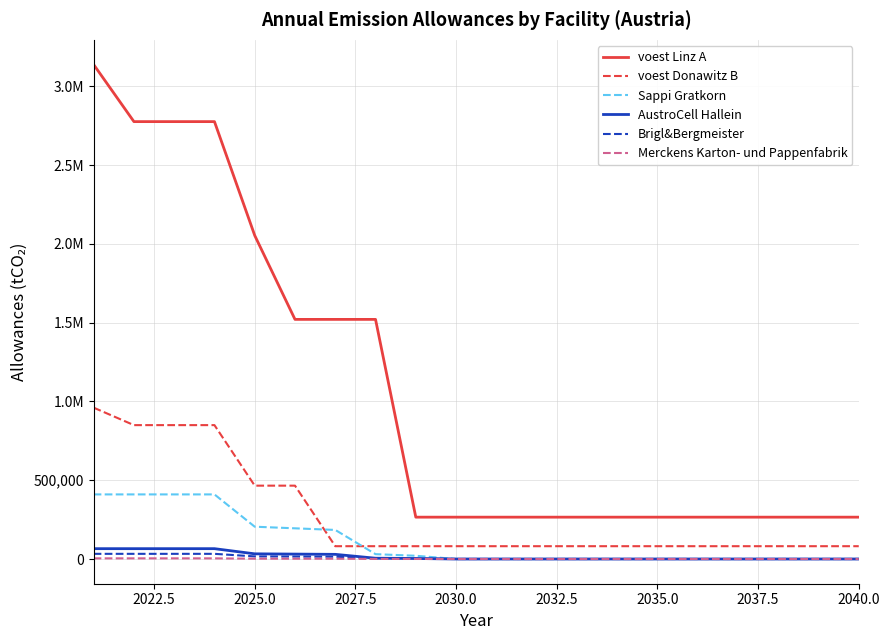

What are all the series names shown in the legend?

voest Linz A, voest Donawitz B, Sappi Gratkorn, AustroCell Hallein, Brigl&Bergmeister, Merckens Karton- und Pappenfabrik